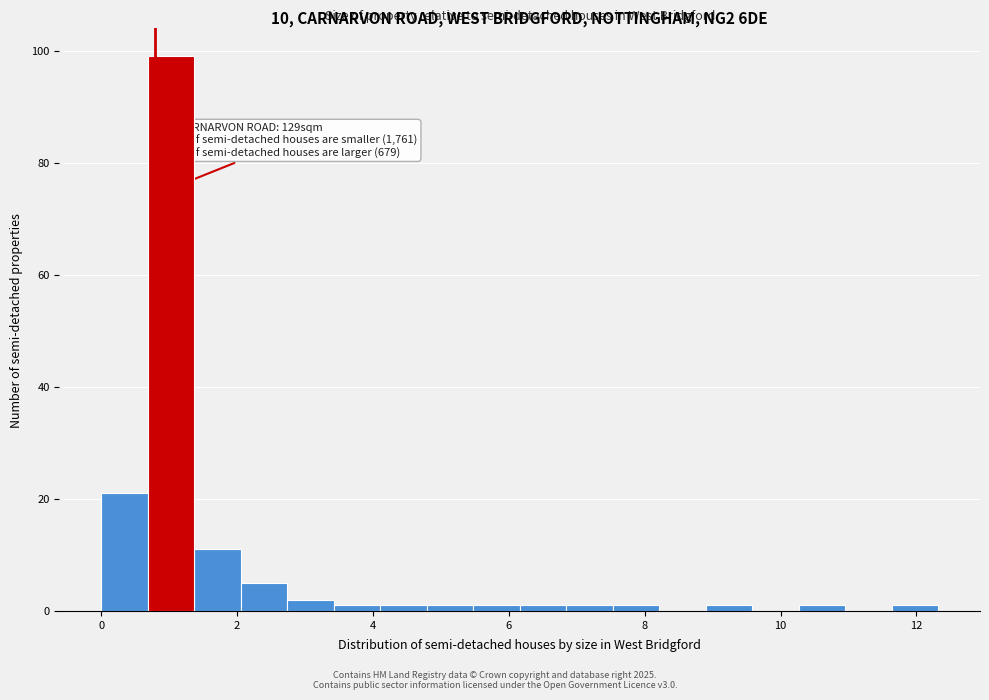

Around what value on the x-axis is the tallest bar? Give the approximate position of its centre, as read against the axis.

1.0